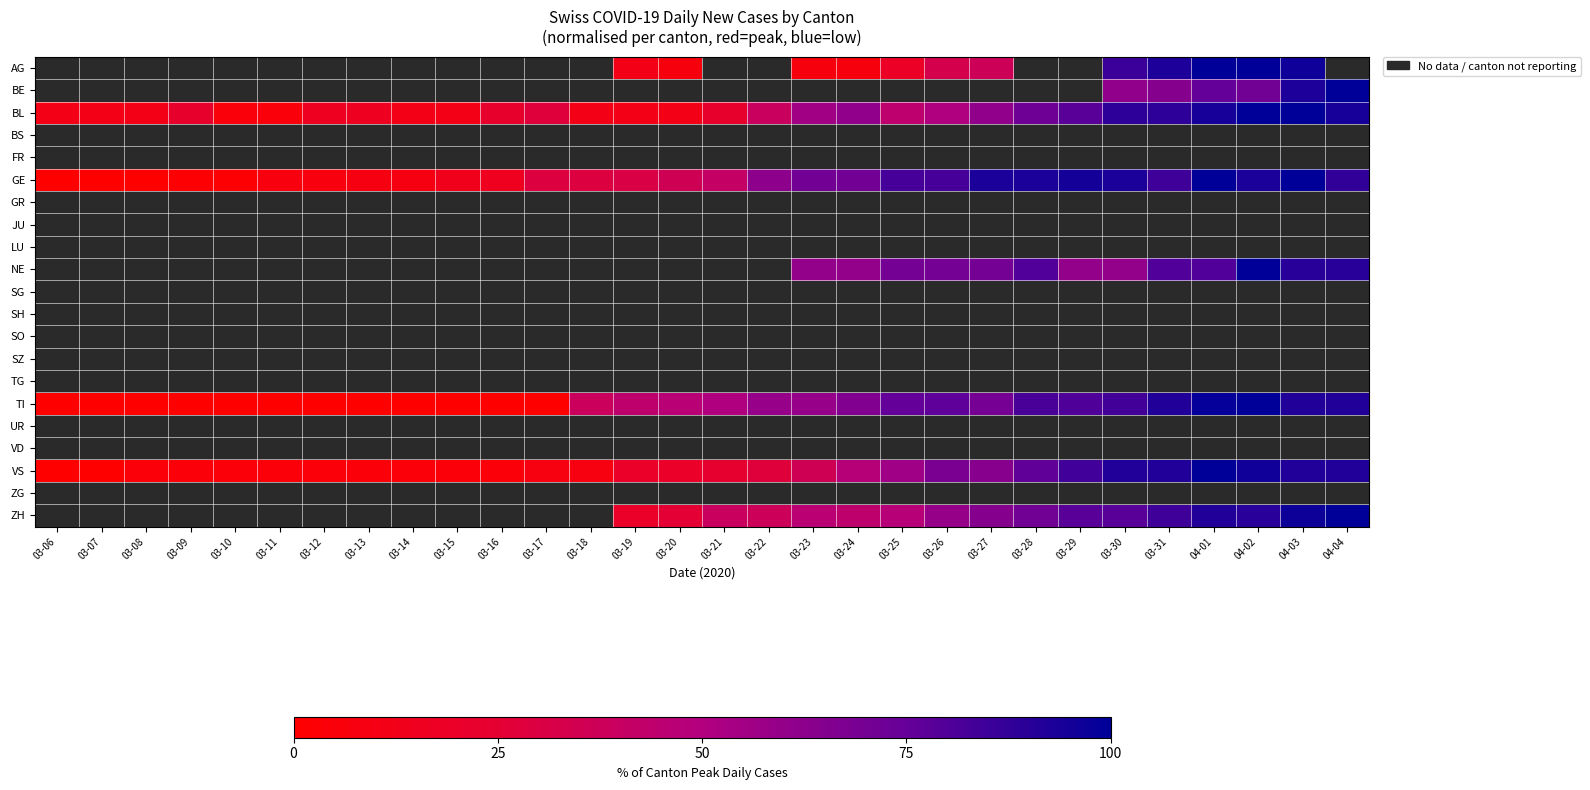

At which label does TI first exceed 50?

03-21